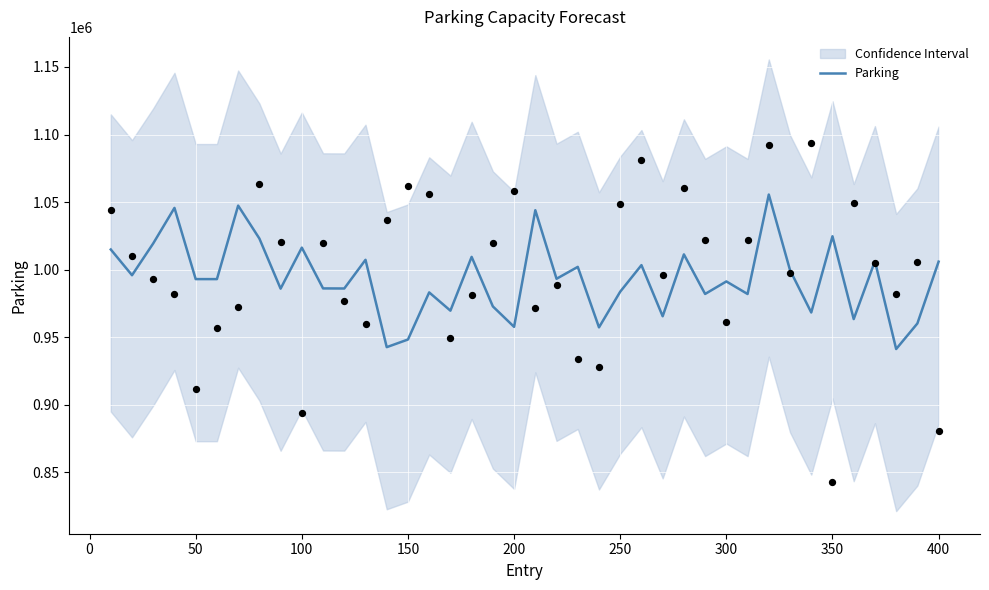

What is the highest value of the Parking series?

1055568.3